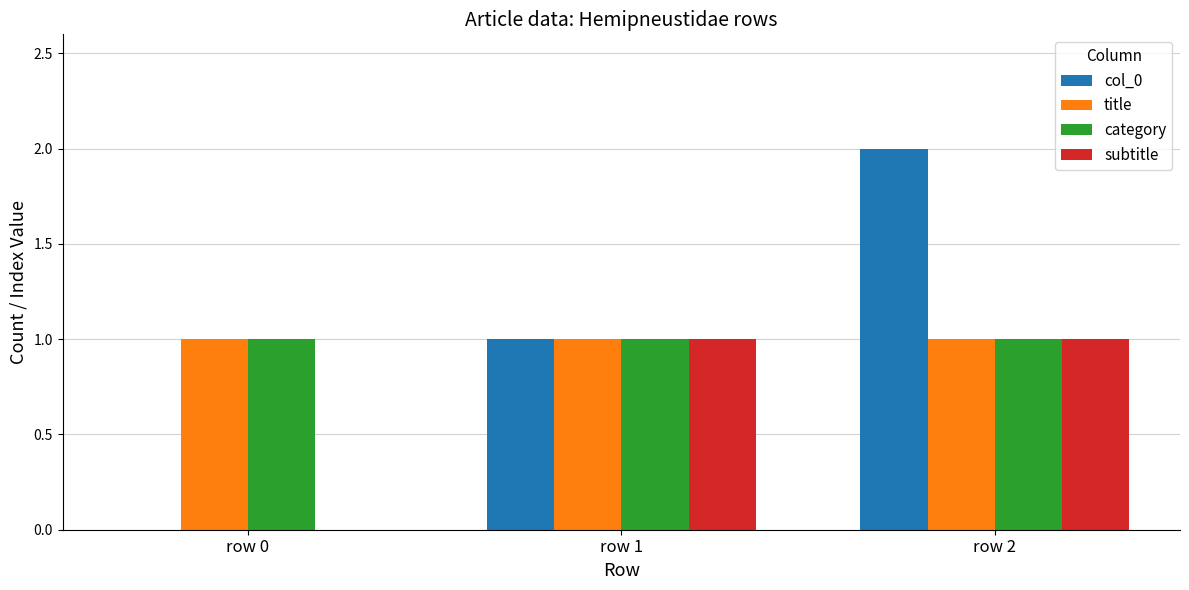

Which series has the largest range (max minus min)?

col_0